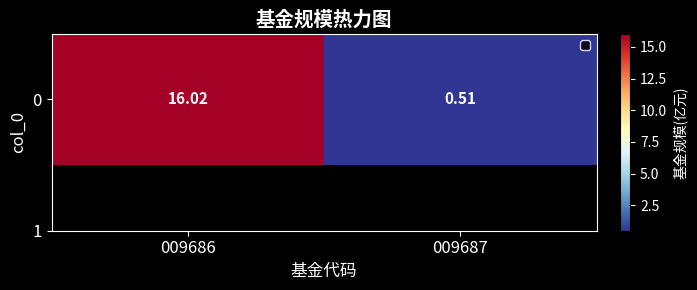

What is the greatest value displayed?

16.0